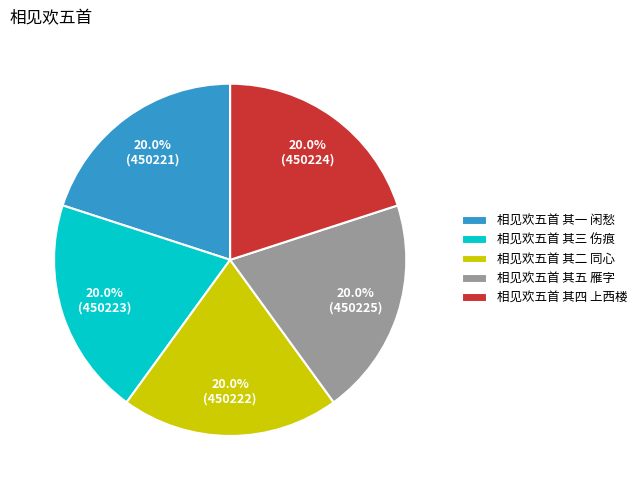

To the nearest percent, what is the average slice percentage?

20%